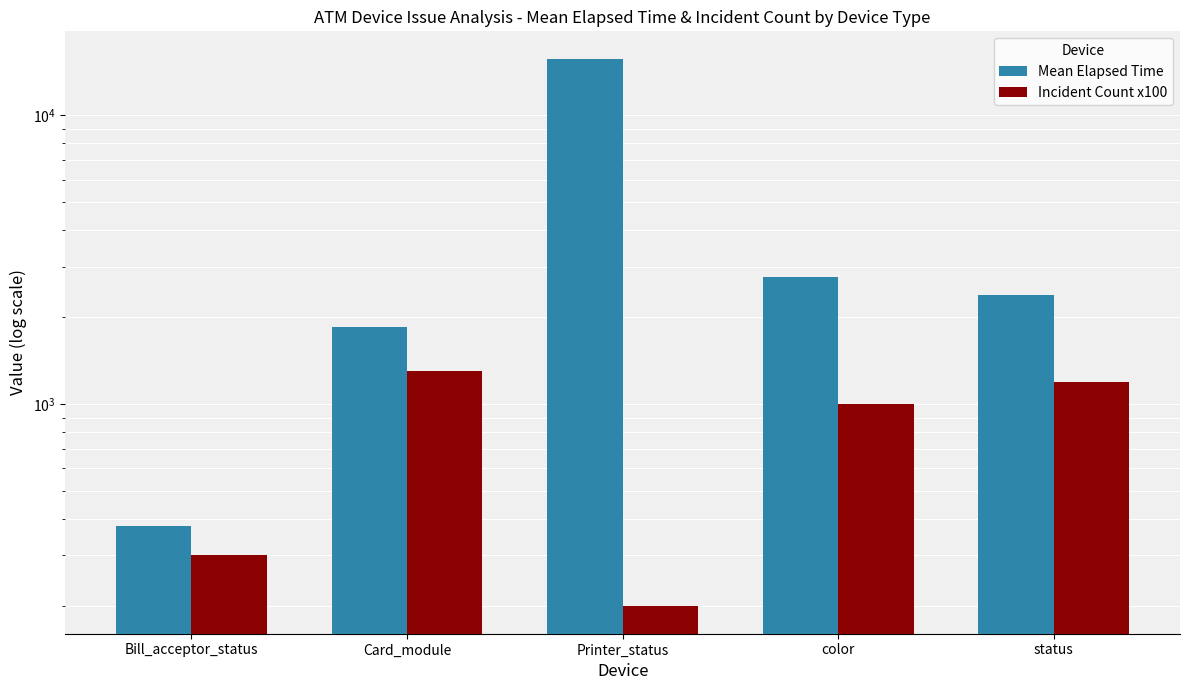

Where does the Mean Elapsed Time series first go above 2385?

Printer_status